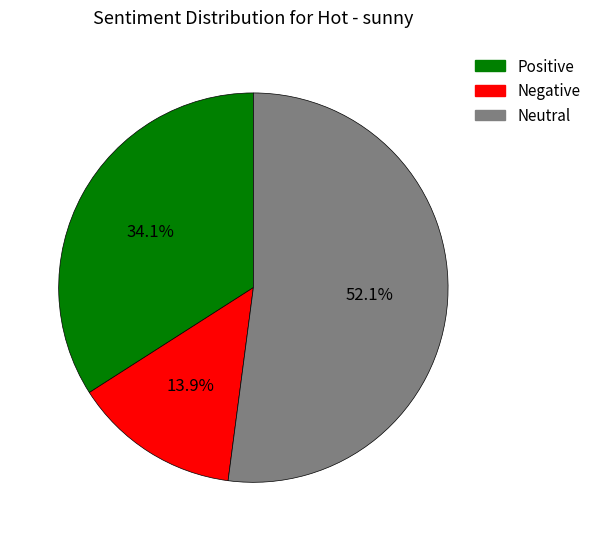

Does any single category account for the majority?

Yes